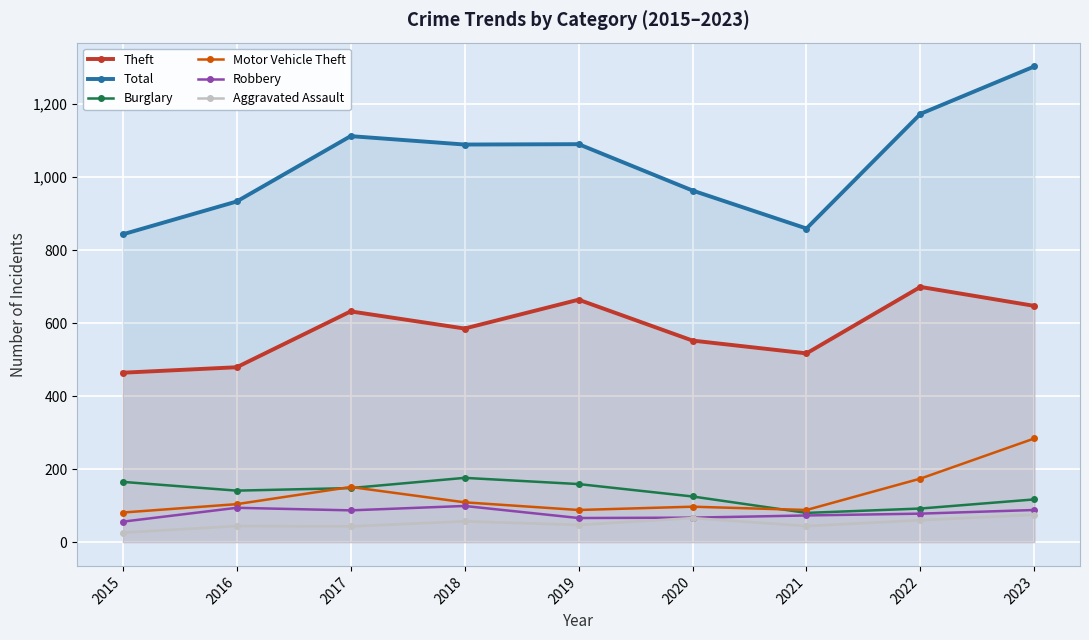

At which category is the sum across all series the highest?

2023